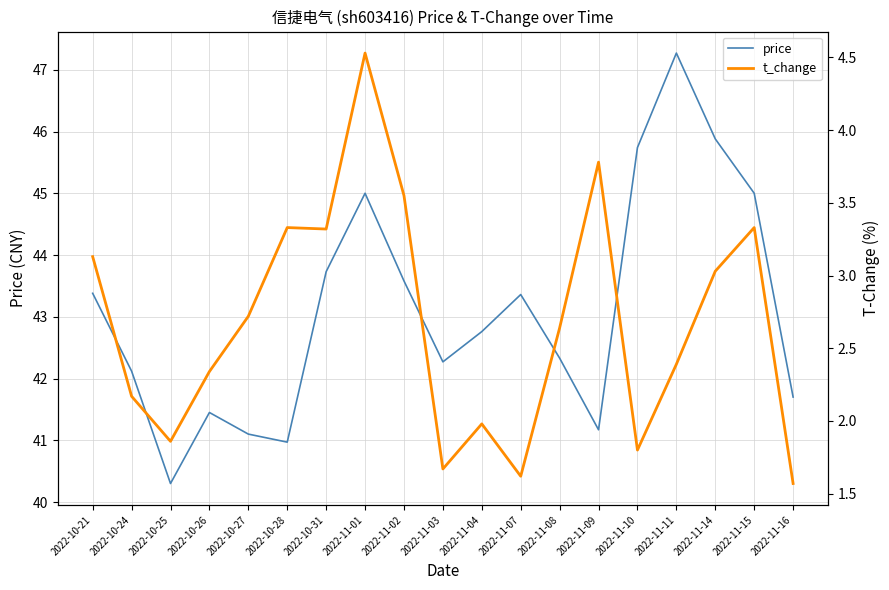

In t_change, how many points are higher than both neighbors (excluding endpoints)?

5